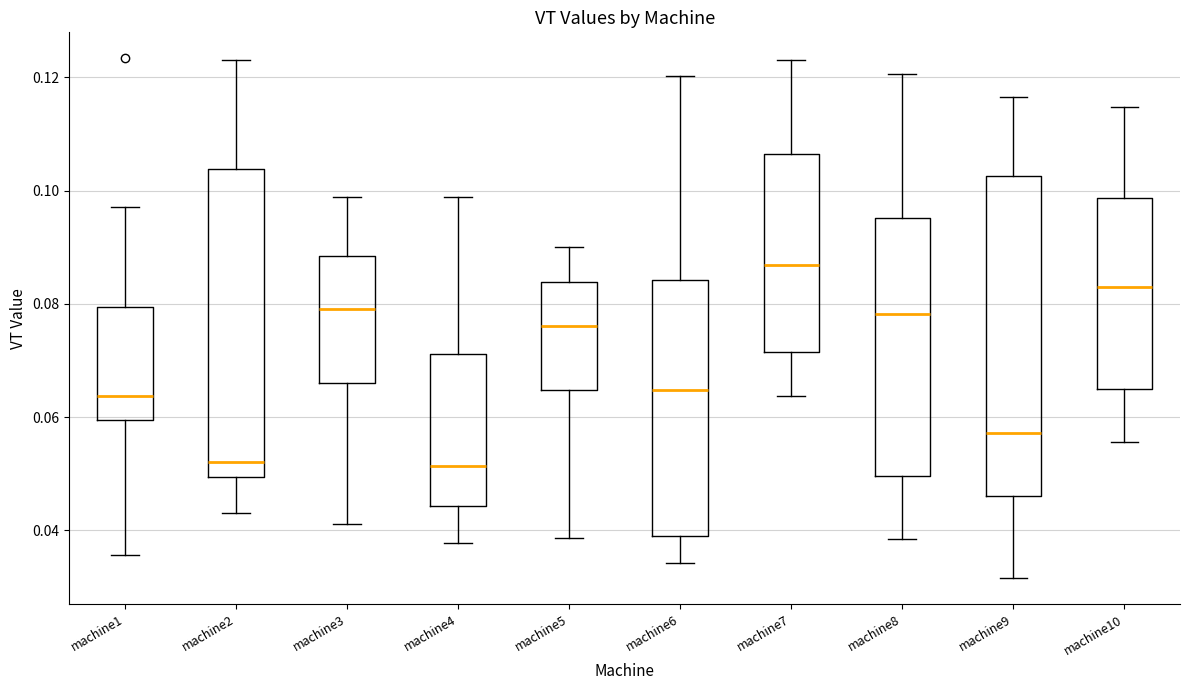

Which box is the tallest, from its lower edge to its upper edge?

machine9